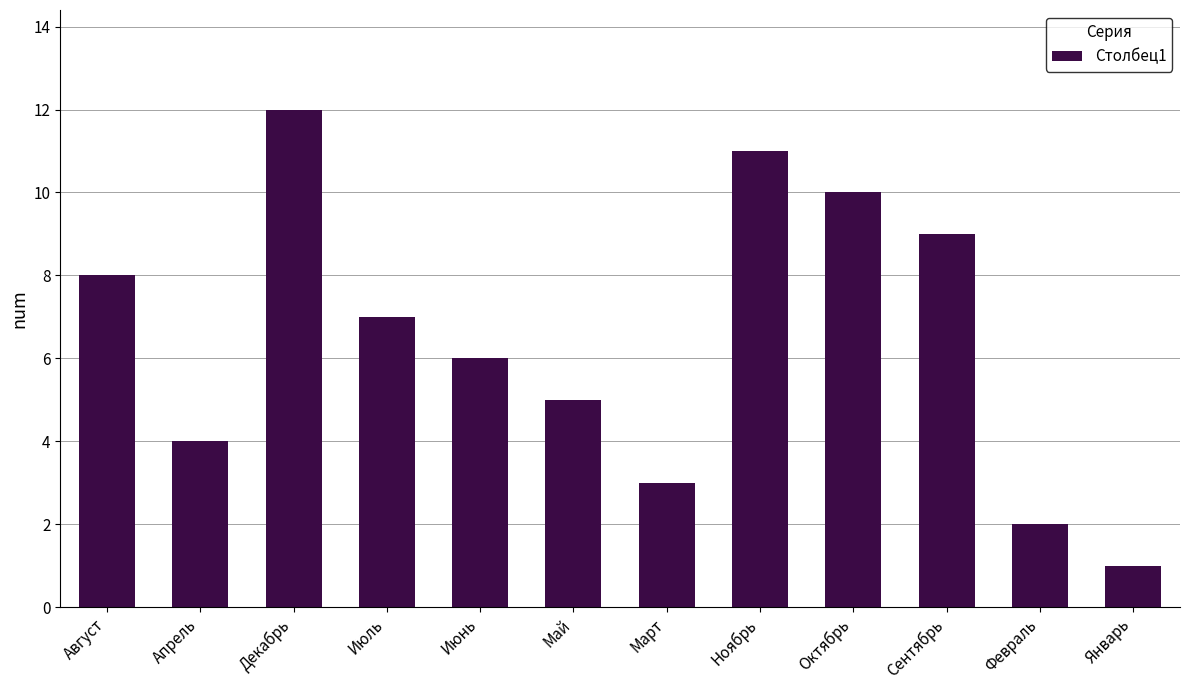

Reading left to right, extract all data points from this chart.

8	4	12	7	6	5	3	11	10	9	2	1